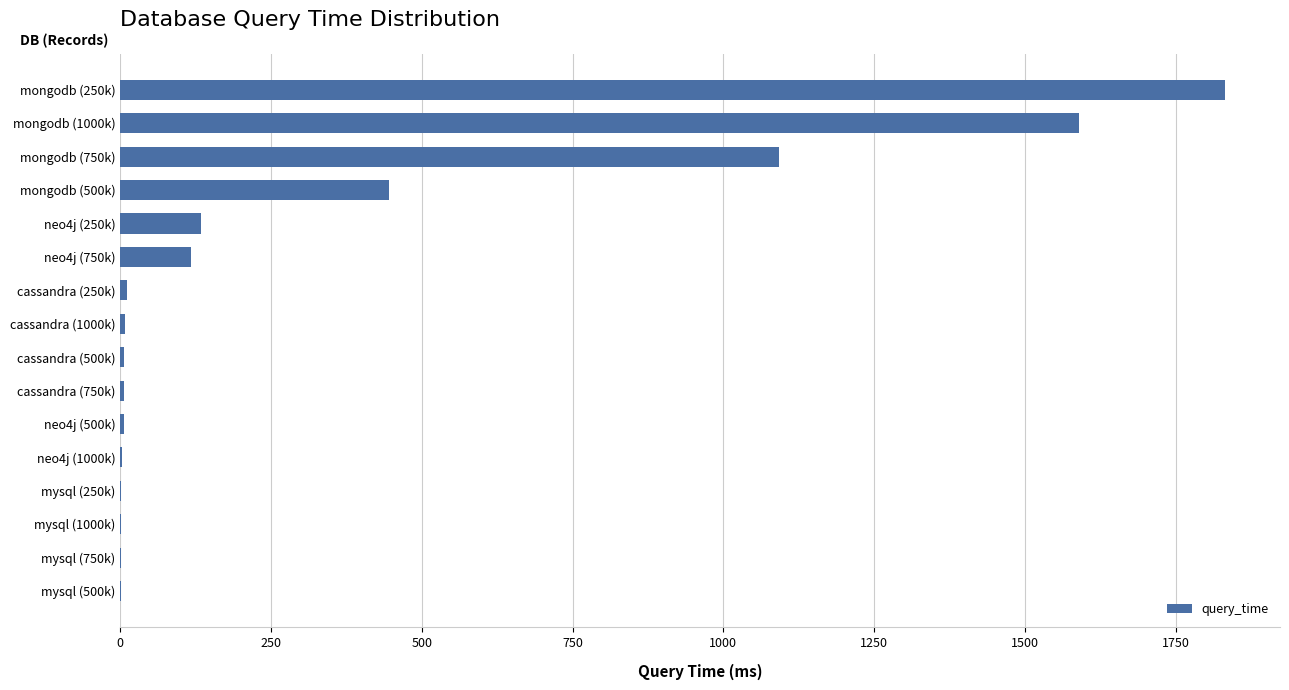

Which has a higher value, mongodb (1000k) or mongodb (750k)?

mongodb (1000k)